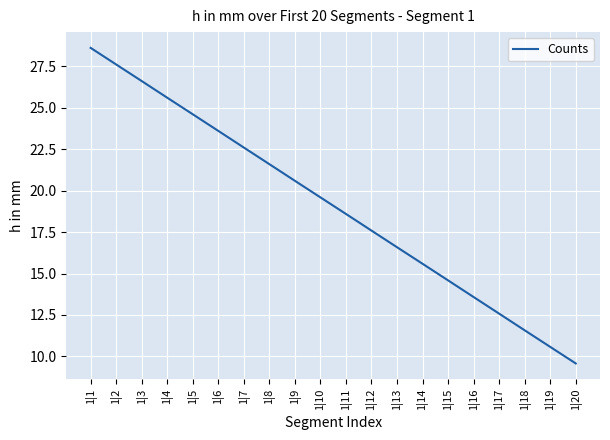

What is the difference between the maximum and minimum values?

19.0